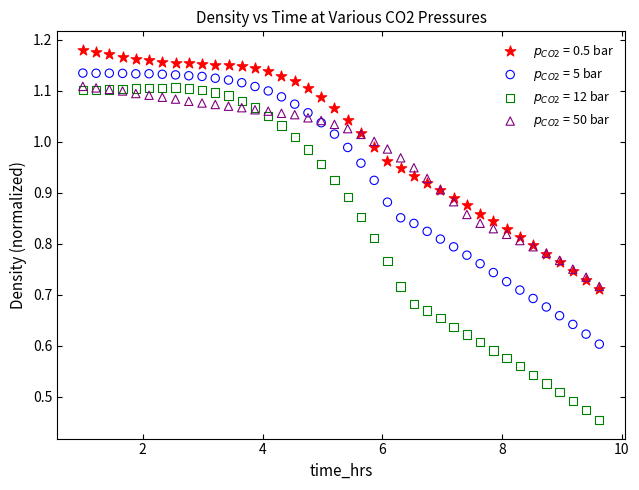

Which series has the largest Y range (max minus min)?

$p_{CO2}$ = 12 bar